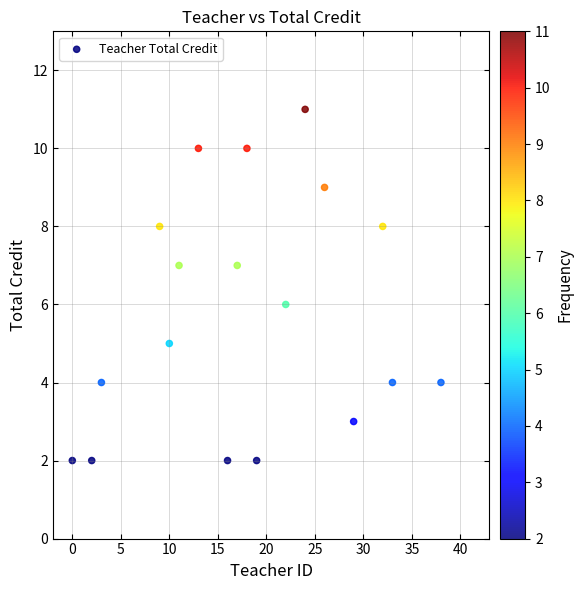

What is the range of X values (max minus min)?

38